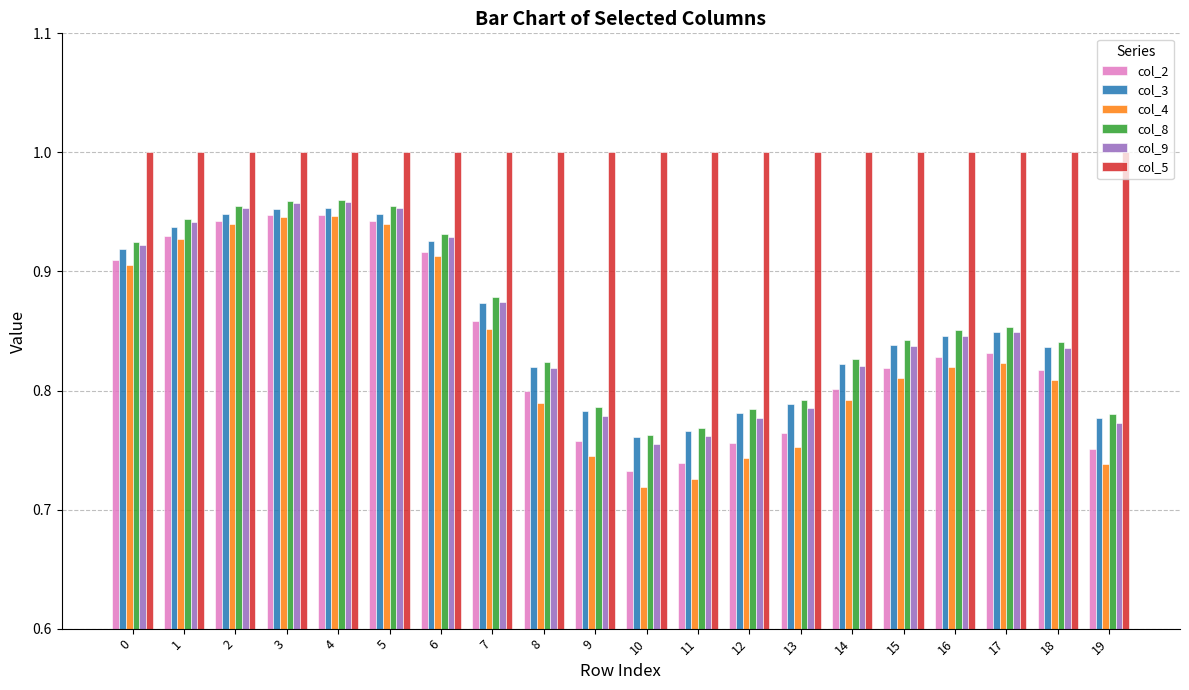

What is the sum of the col_2 values at 4 and 2?

1.9